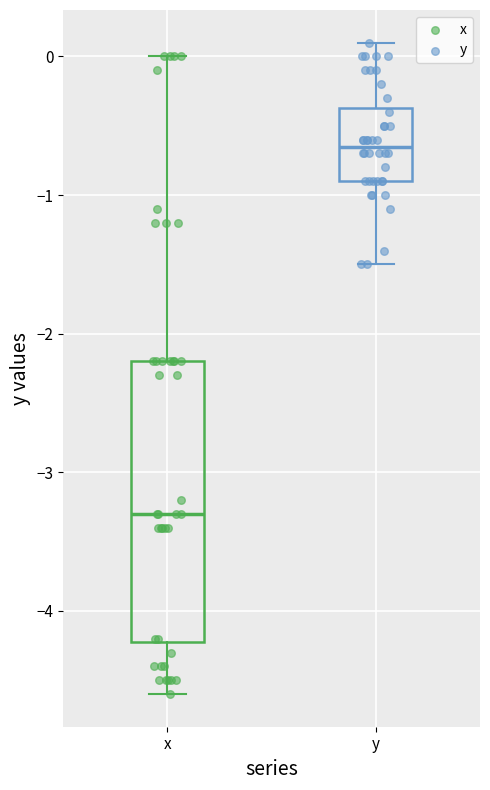

Reading left to right, read every box against the y-axis: the position of its median line, the range the box covers, and the ends of its whiskers. The values are not printed on the chart, so give them approximately, as read against the axis.

x: median -3.3, box -4.2 to -2.2, whiskers -4.6 to 0.0
y: median -0.6, box -0.9 to -0.4, whiskers -1.5 to 0.1